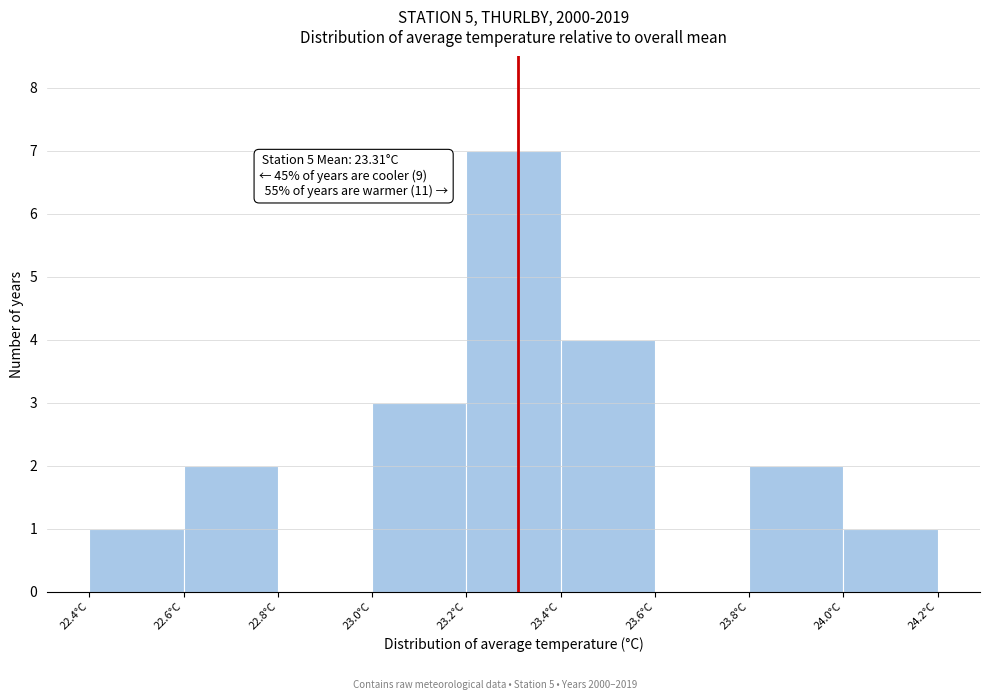

Over which range of the x-axis is the bar tallest?

23.2 to 23.4